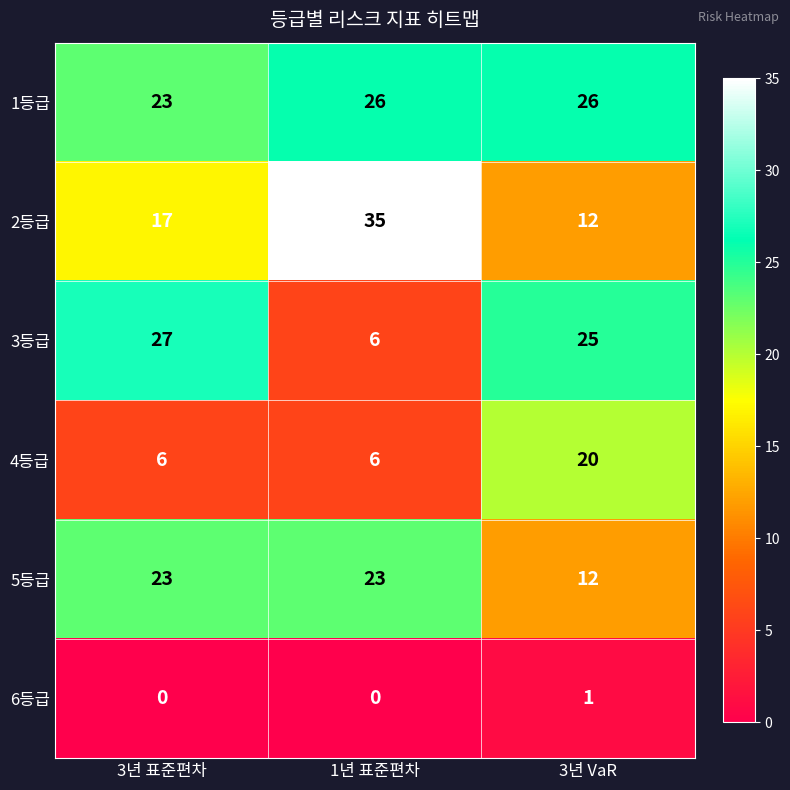

Rank the series by their maximum value, from lowest to highest.

6등급, 4등급, 5등급, 1등급, 3등급, 2등급